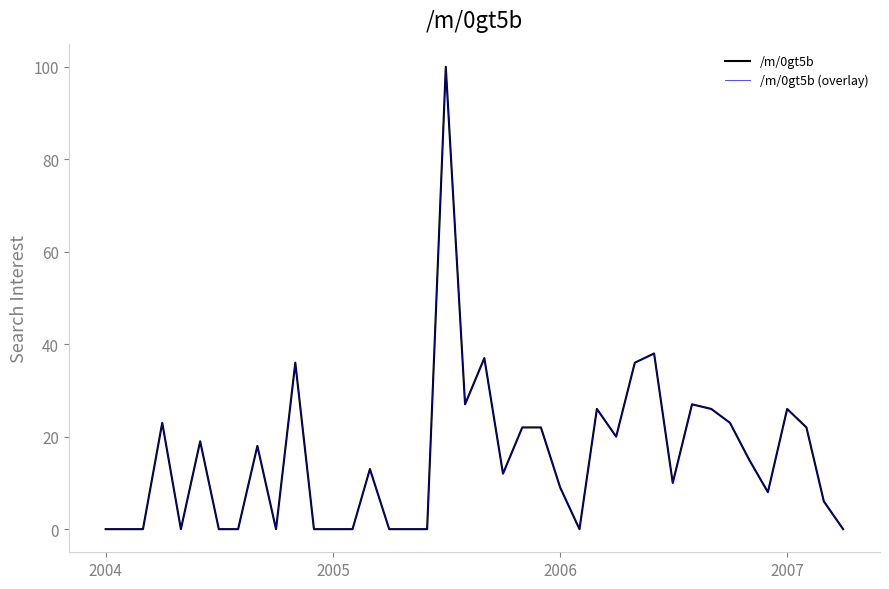

True or false: /m/0gt5b and /m/0gt5b (overlay) intersect in this chart.

False